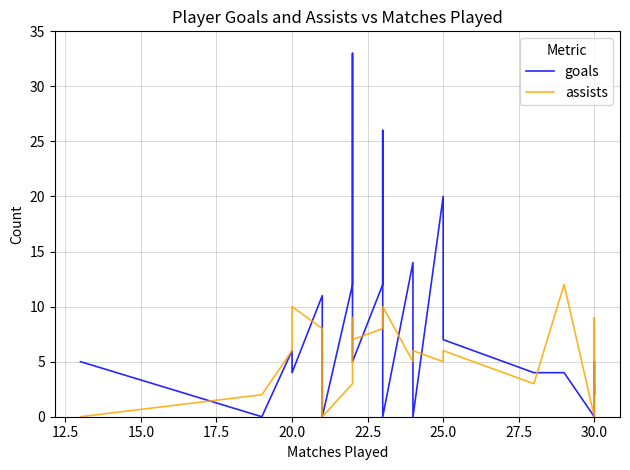

Rank the series by their average value, from highest to lowest.

goals, assists